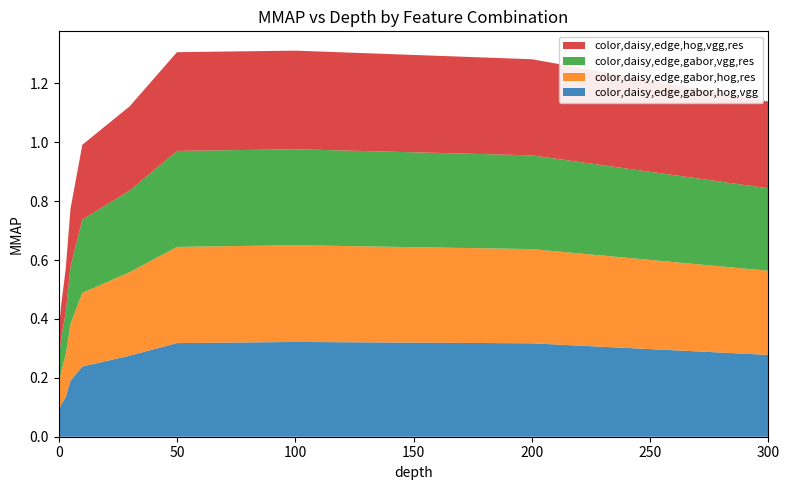

Reading right to left, extract all data points from this chart.

color,daisy,edge,gabor,hog,vgg: 0.3	0.3	0.3	0.3	0.3	0.2	0.2	0.1	0.1	0.1
color,daisy,edge,gabor,hog,res: 0.3	0.3	0.3	0.3	0.3	0.2	0.2	0.1	0.1	0.1
color,daisy,edge,gabor,vgg,res: 0.3	0.3	0.3	0.3	0.3	0.2	0.2	0.1	0.1	0.1
color,daisy,edge,hog,vgg,res: 0.3	0.3	0.3	0.3	0.3	0.3	0.2	0.1	0.1	0.1